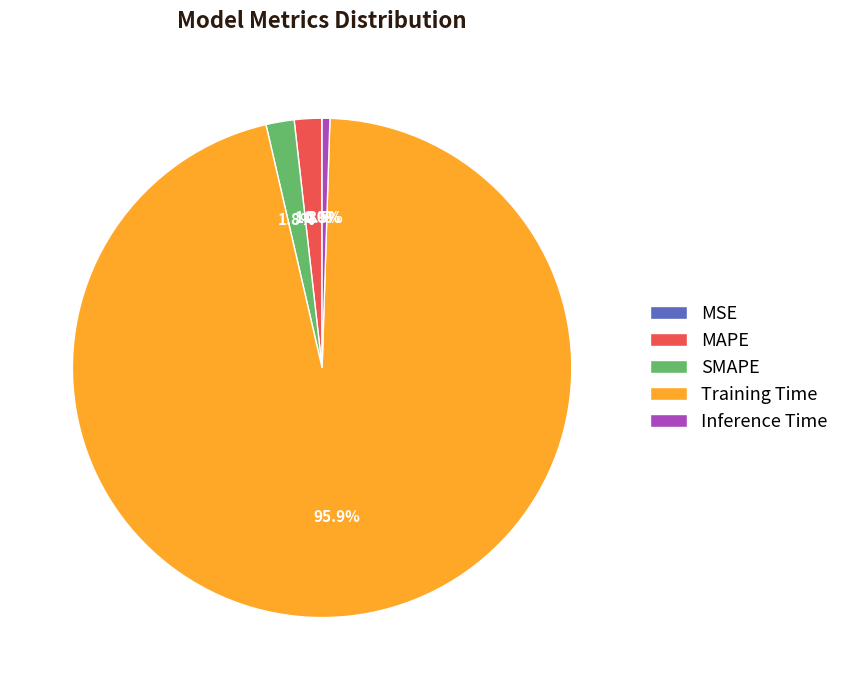

Is the sum of MAPE and SMAPE greater than half?

No